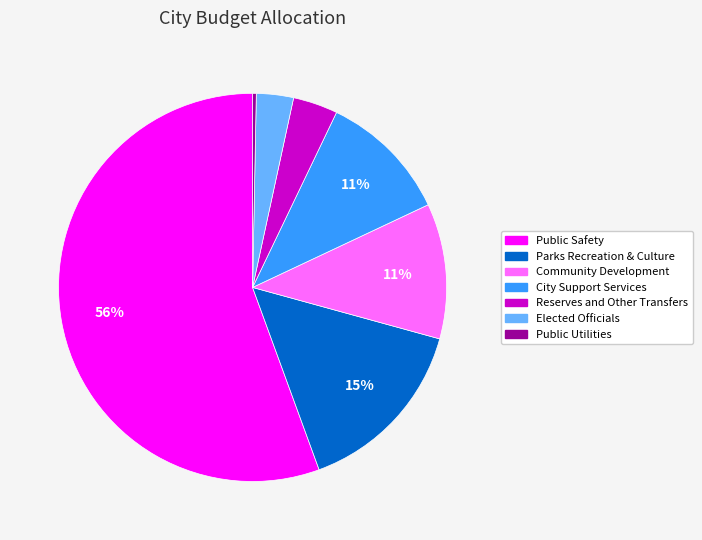

What is the largest slice in the pie chart?

Public Safety